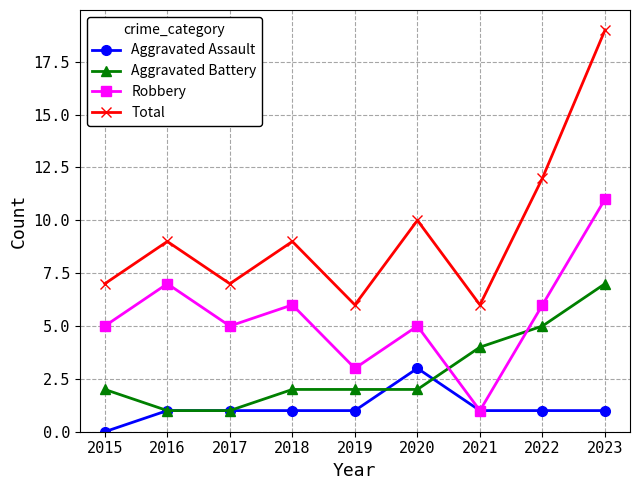

True or false: Total has a value of 7 at 2015.

True